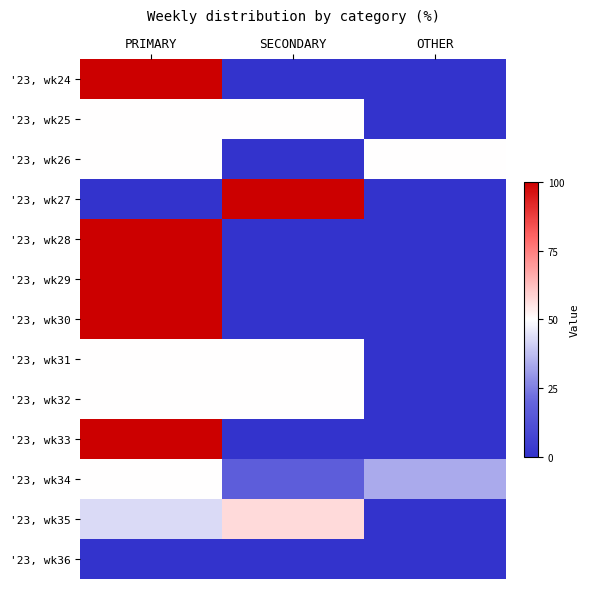

Rank the series at PRIMARY from highest to lowest value.

'23, wk24, '23, wk28, '23, wk29, '23, wk30, '23, wk33, '23, wk25, '23, wk26, '23, wk31, '23, wk32, '23, wk34, '23, wk35, '23, wk27, '23, wk36